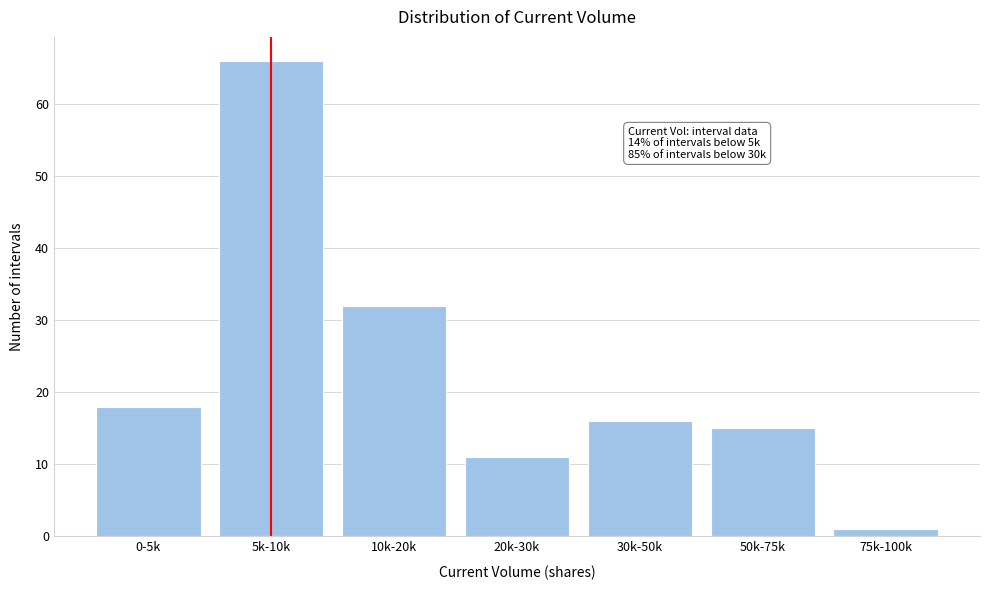

Reading right to left, extract all data points from this chart.

1	15	16	11	32	66	18